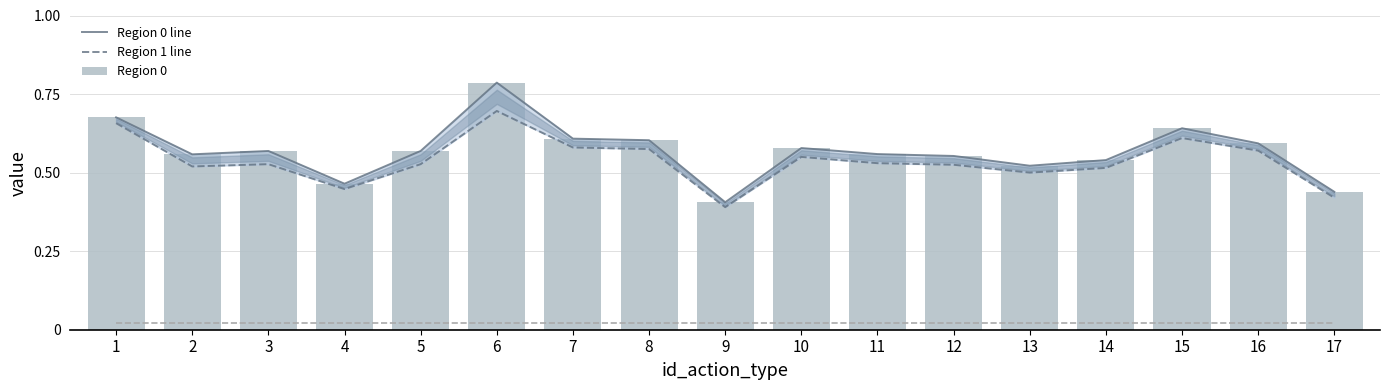

What is the total value across all series at 14?

1.6